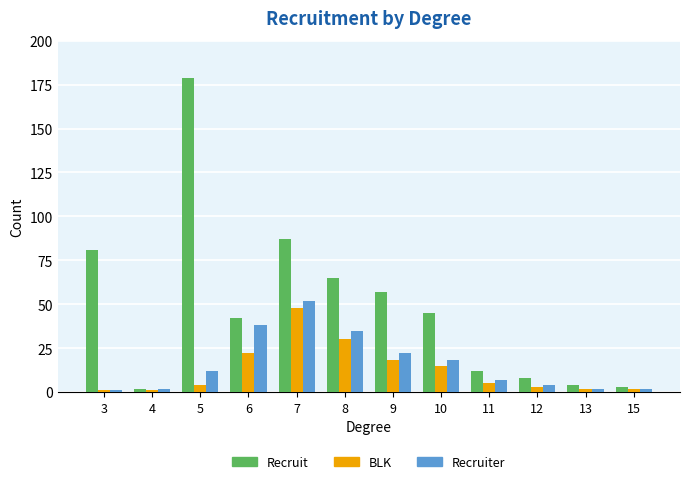

How many data points in Recruit are less than 45?

6